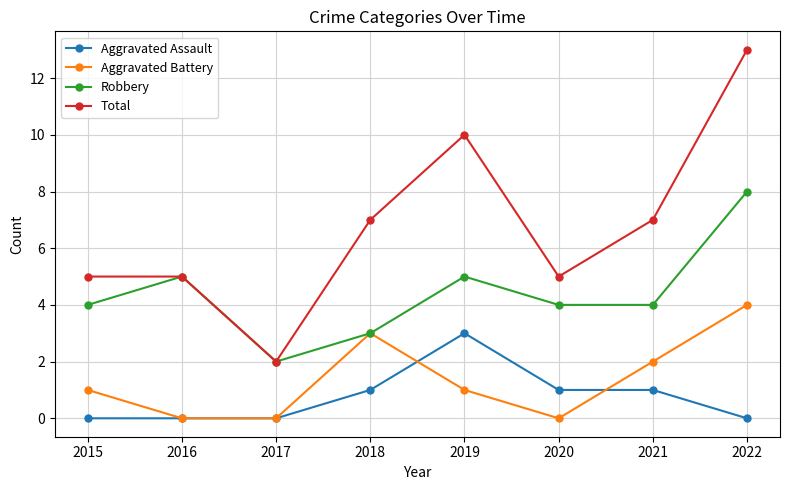

At how many categories does at least one series exceed 1?

8